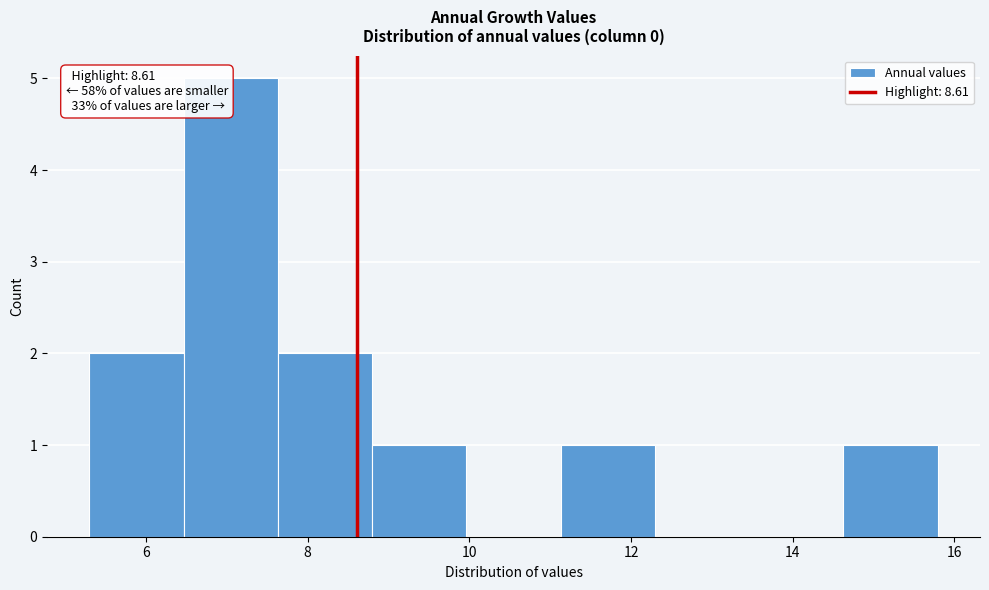

Over which range of the x-axis is the bar tallest?

6.4 to 7.6